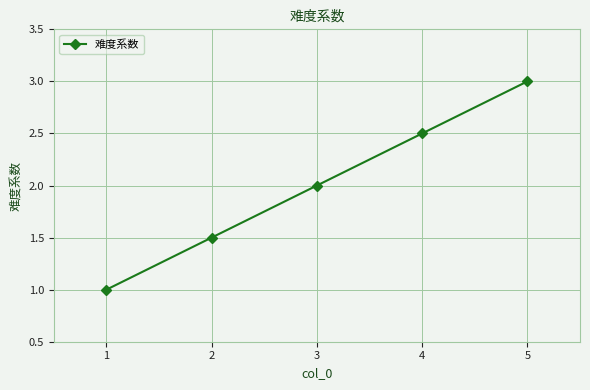

List the labels in order of value, largest first.

5, 4, 3, 2, 1